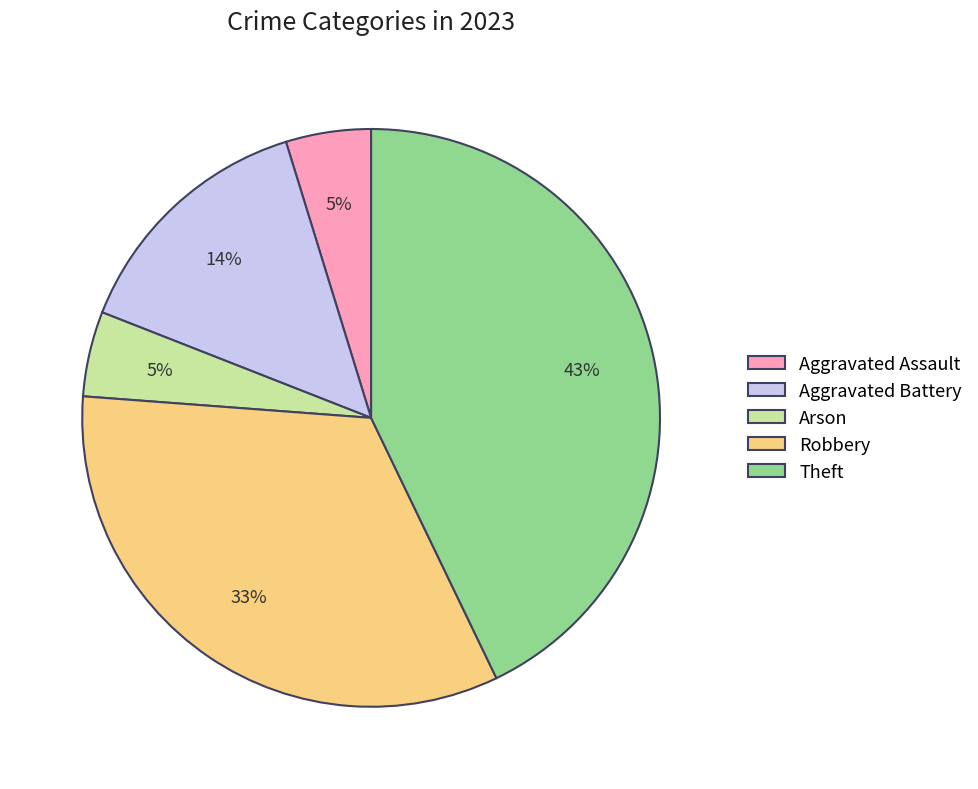

Which category has the biggest portion of the pie?

Theft